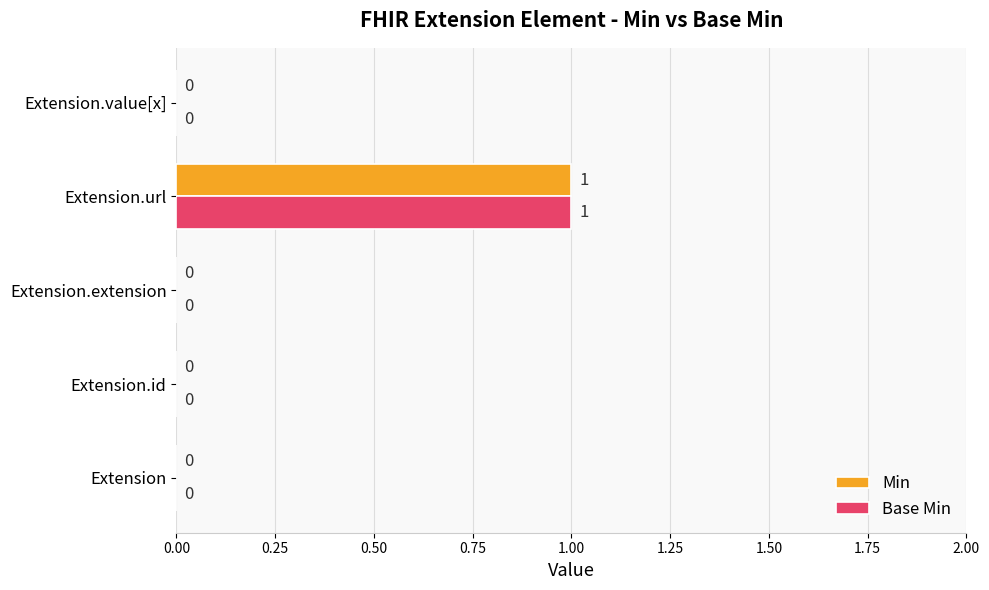

How many Base Min values are between 0 and 1?

5